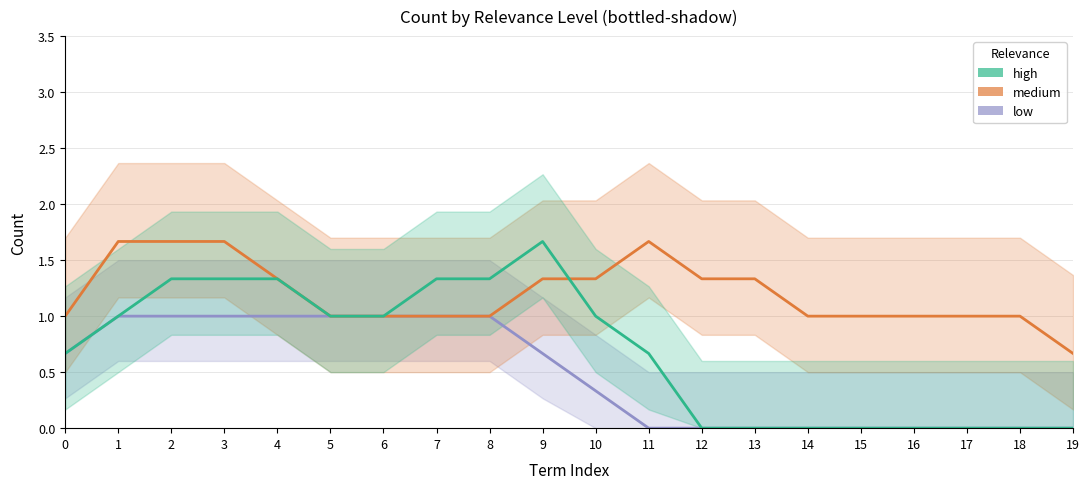

What is the total value across all series at 16?

1.0